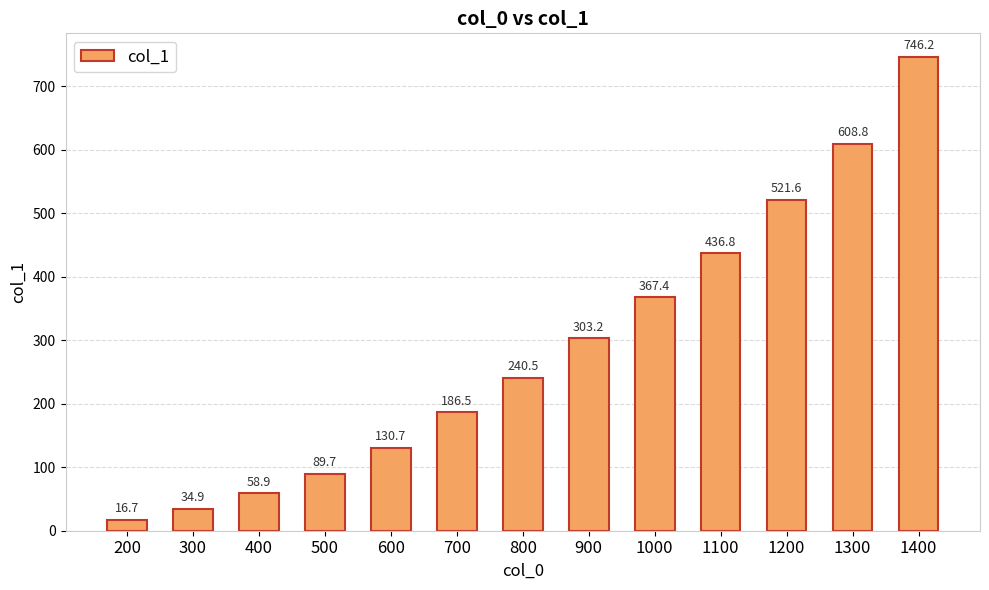

What is the approximate value at 1100?

436.8